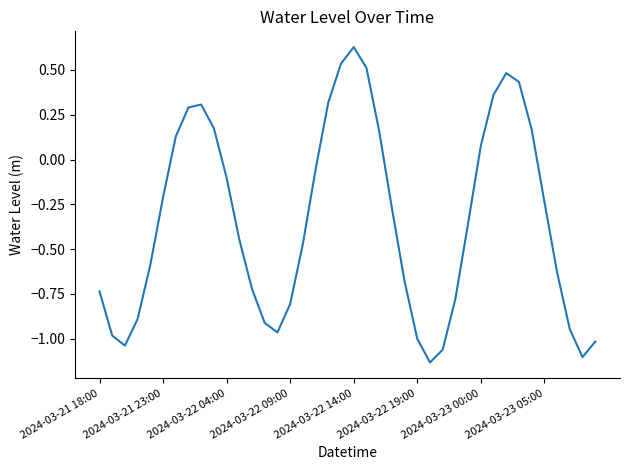

What is the difference between the maximum and minimum values?

1.8